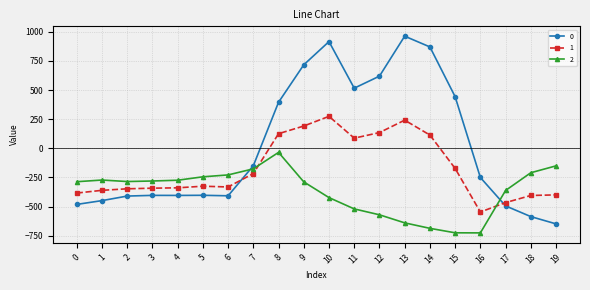

Between which two adjacent categories do 0 and 1 first intersect?

6 and 7